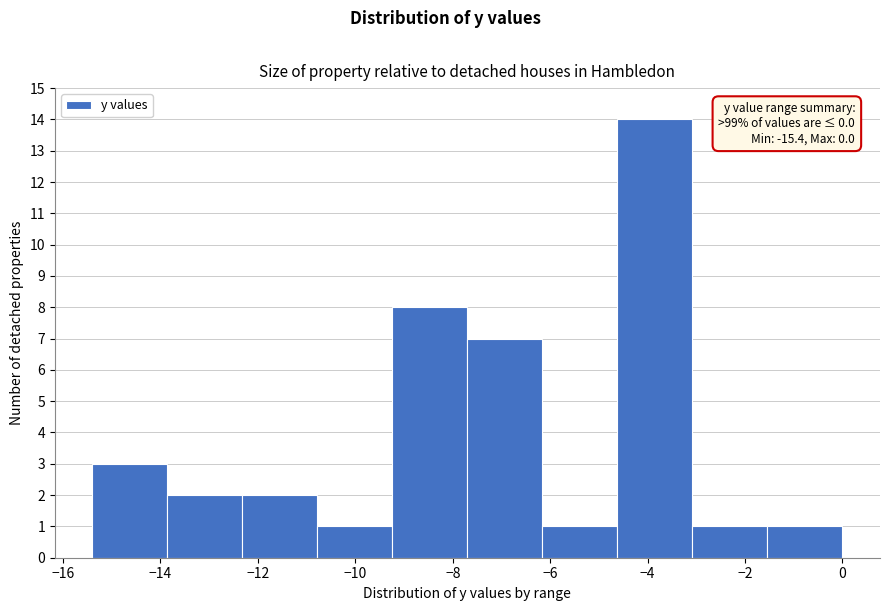

Which range on the x-axis has the tallest bar?

-4.62 to -3.08